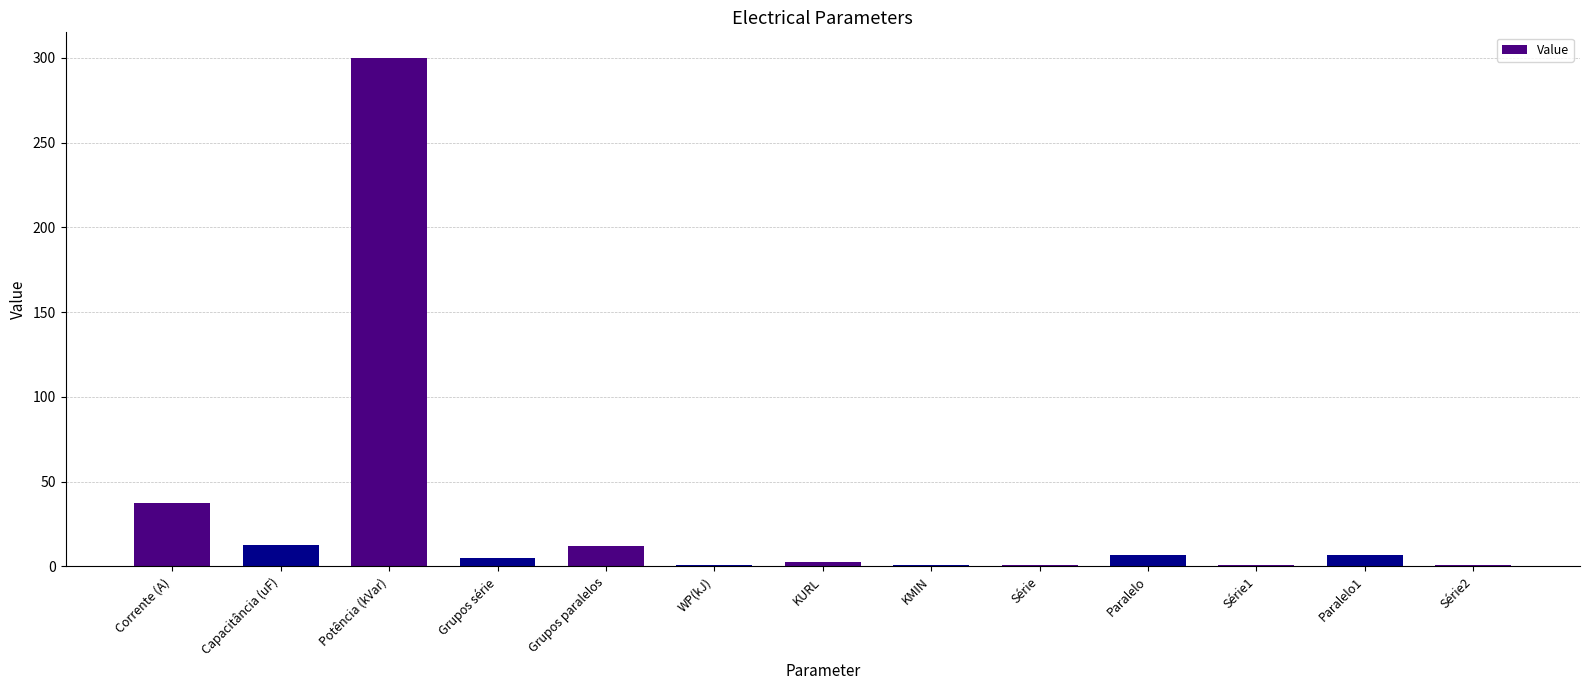

The chart shows a value of 12.0 at Grupos paralelos. True or false?

True